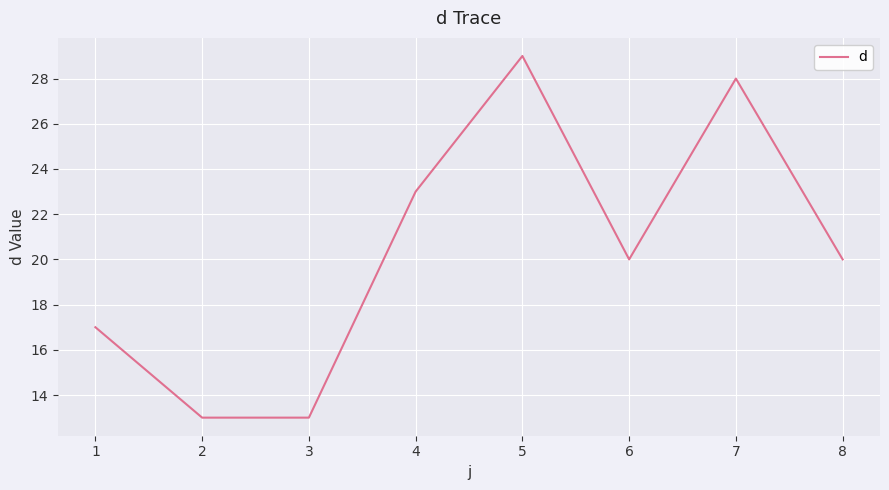

Which has a higher value, 2 or 5?

5